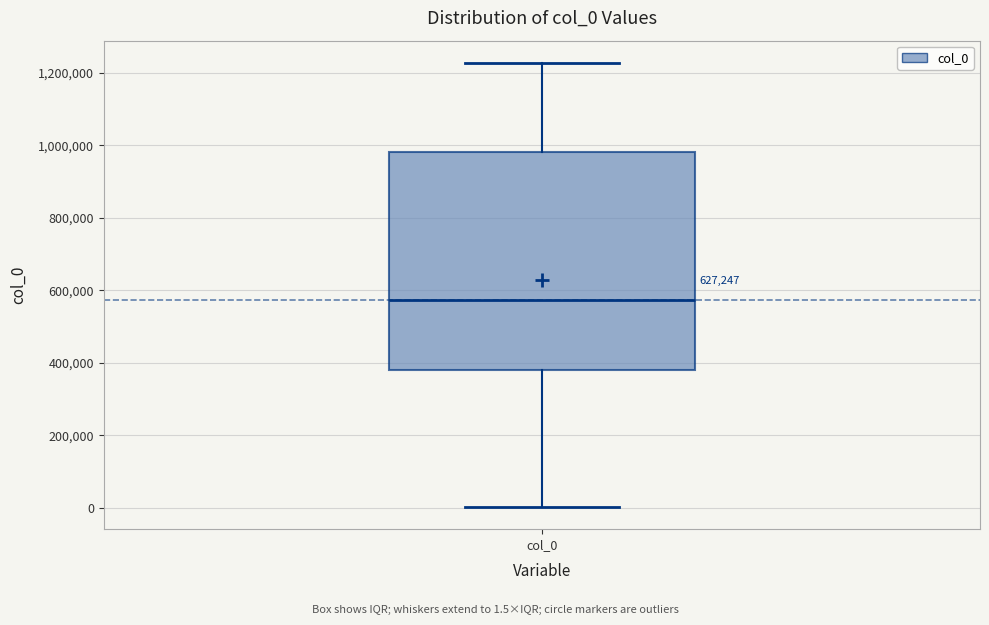

Transcribe this box plot: give where the median line is, the range the box spans, and where the two whiskers end, as read against the y-axis. The values are not printed on the chart, so give them approximately, as read against the axis.

median 580000, box 380000 to 980000, whiskers 0 to 1220000